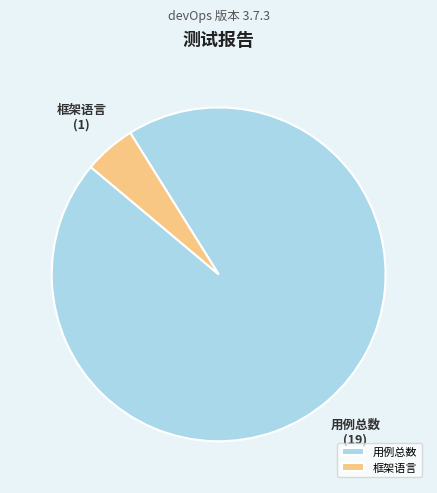

Which category has the biggest portion of the pie?

用例总数